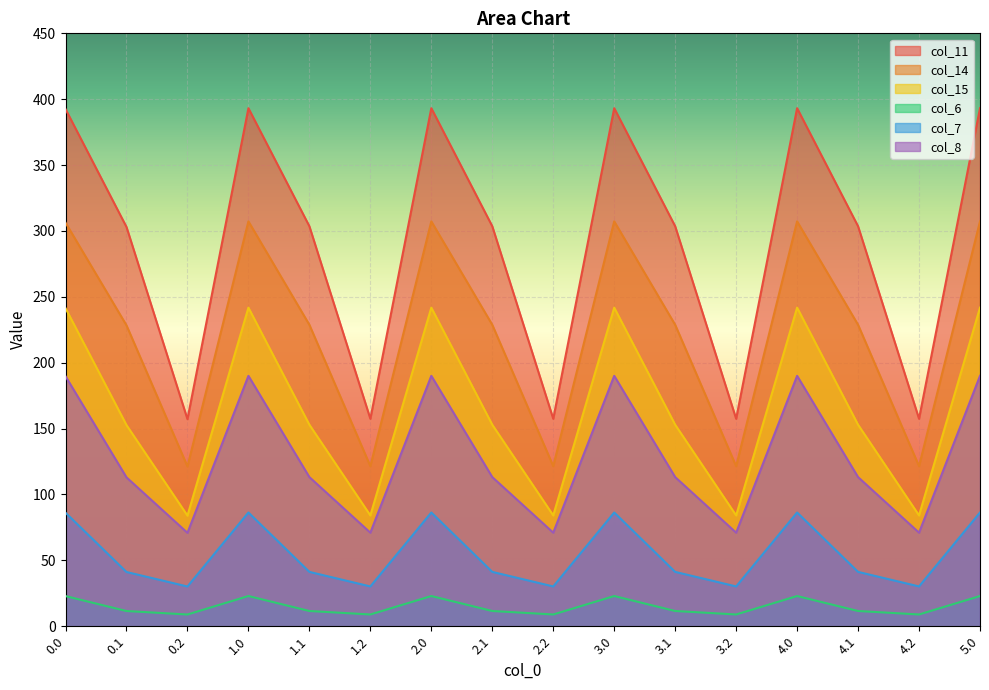

Which series has the largest range (max minus min)?

col_11